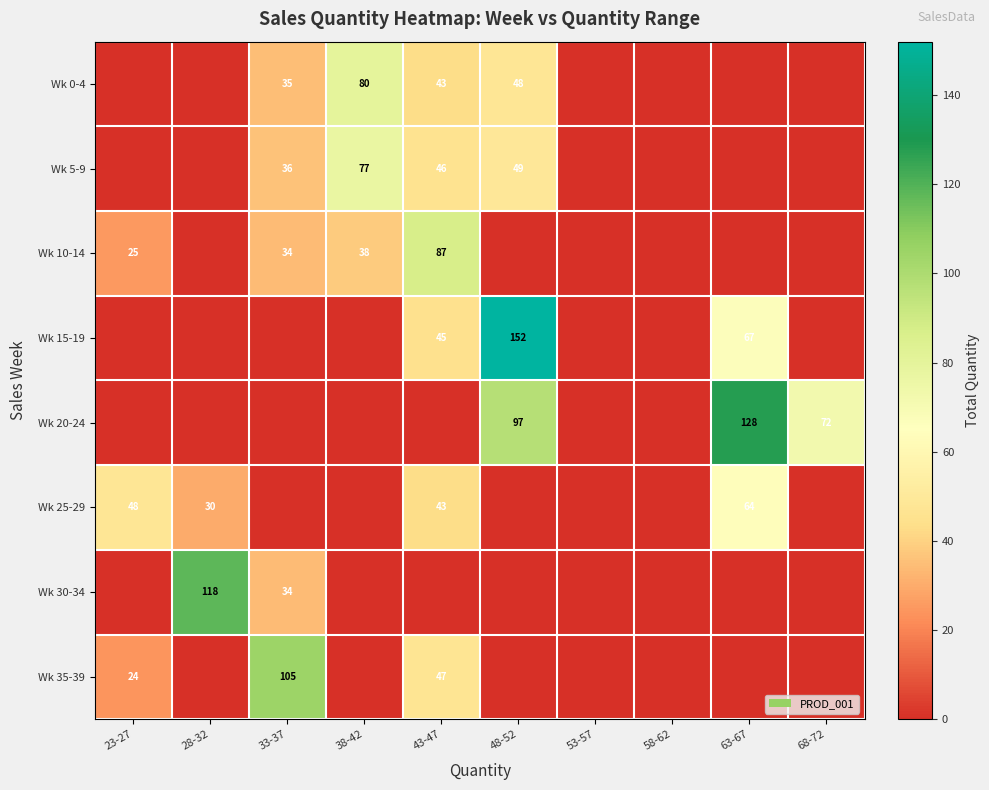

List the series in order of their peak value, lowest first.

Wk 25-29, Wk 5-9, Wk 0-4, Wk 10-14, Wk 35-39, Wk 30-34, Wk 20-24, Wk 15-19